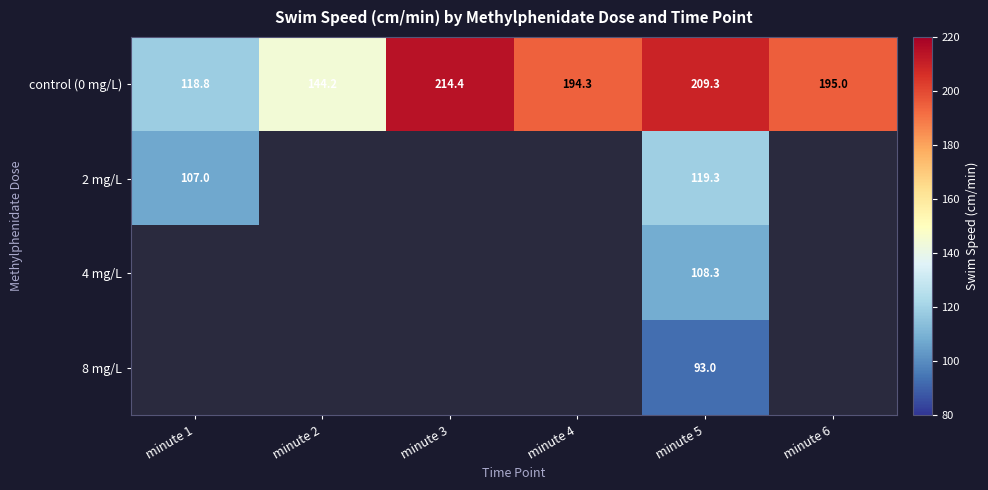

At how many categories does at least one series exceed 125?

5